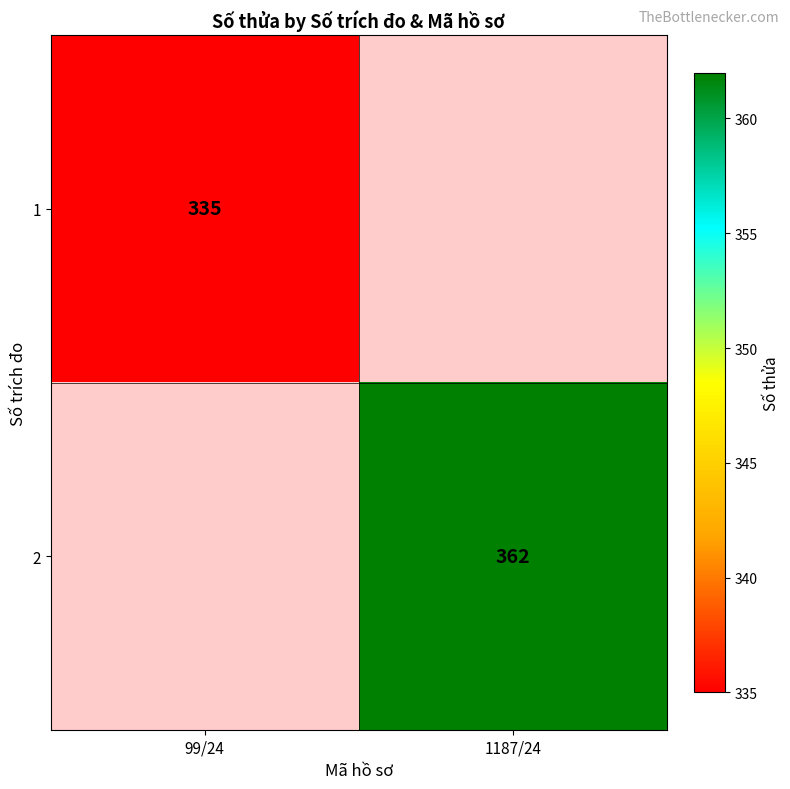

Which category has the lowest value across all series?

1187/24